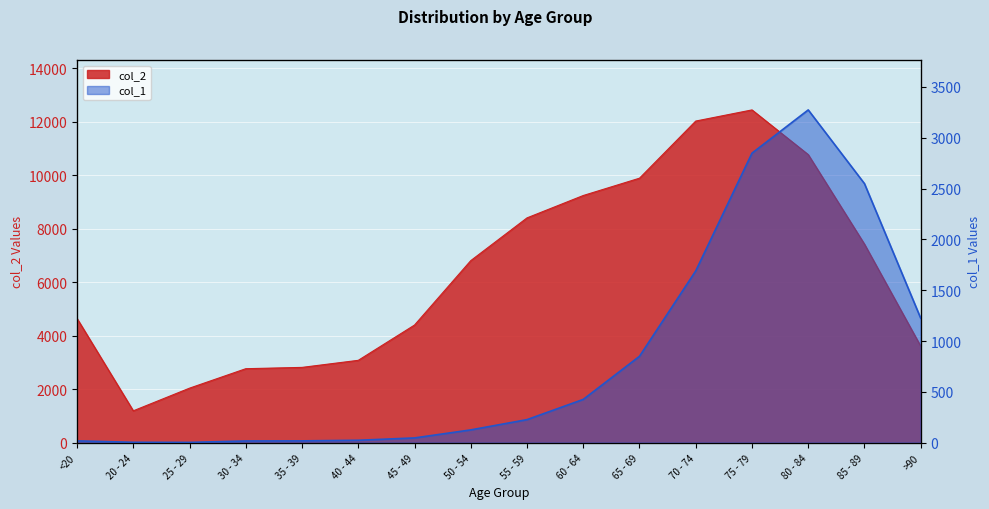

True or false: col_2 and col_1 cross at least once.

False